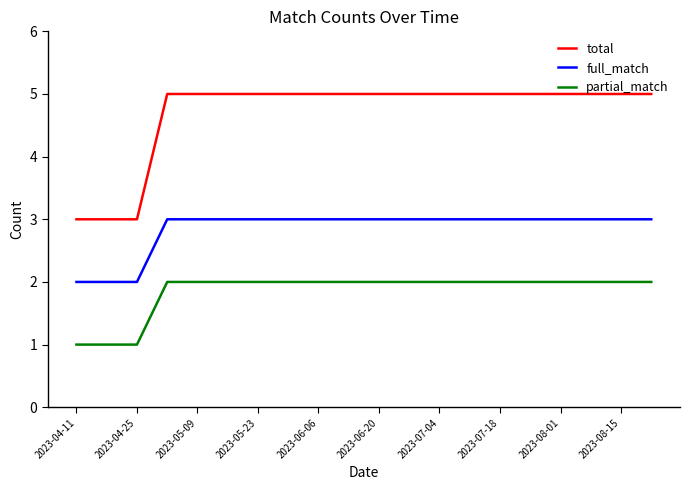

Reading left to right, extract all data points from this chart.

total: 3	3	3	5	5	5	5	5	5	5	5	5	5	5	5	5	5	5	5	5
full_match: 2	2	2	3	3	3	3	3	3	3	3	3	3	3	3	3	3	3	3	3
partial_match: 1	1	1	2	2	2	2	2	2	2	2	2	2	2	2	2	2	2	2	2